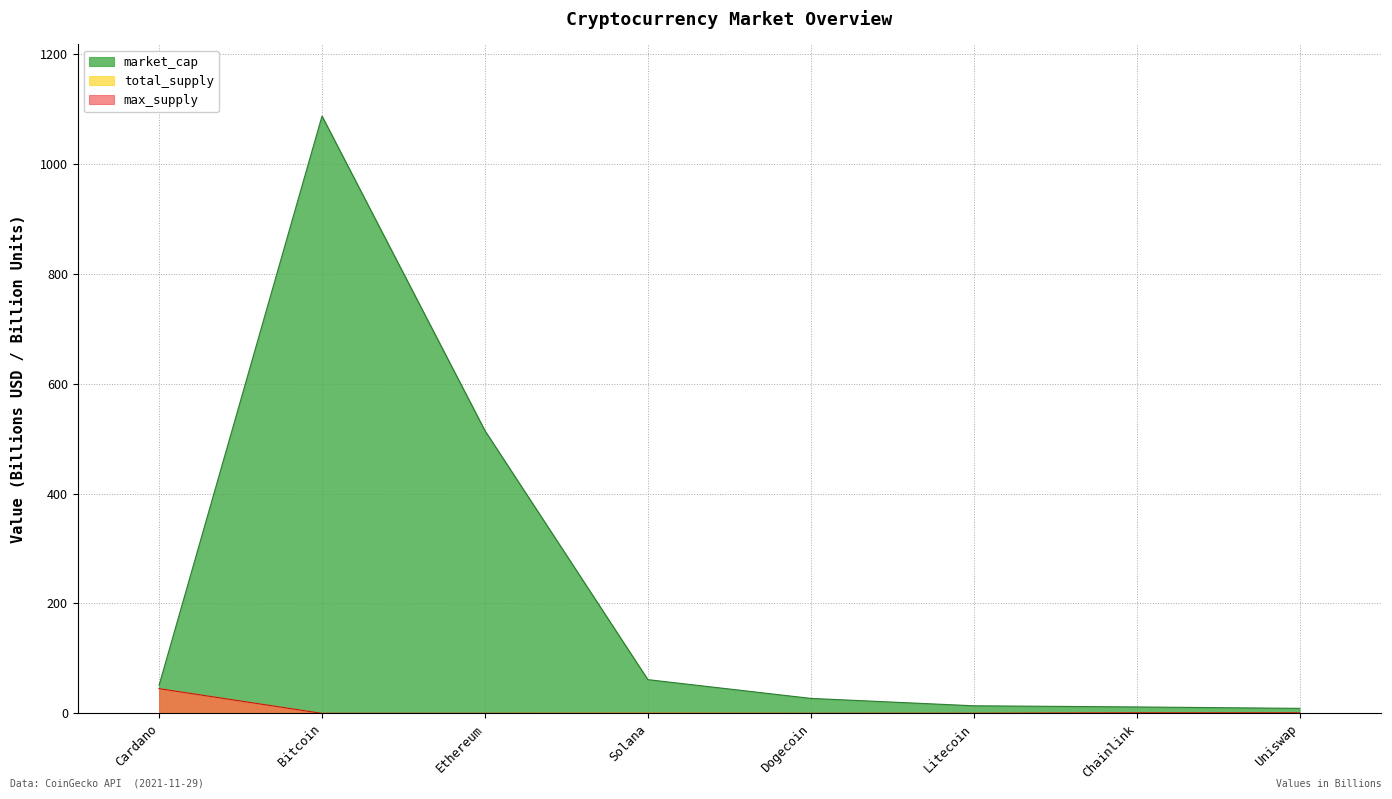

What is the label of the 7th point from the left?

Chainlink